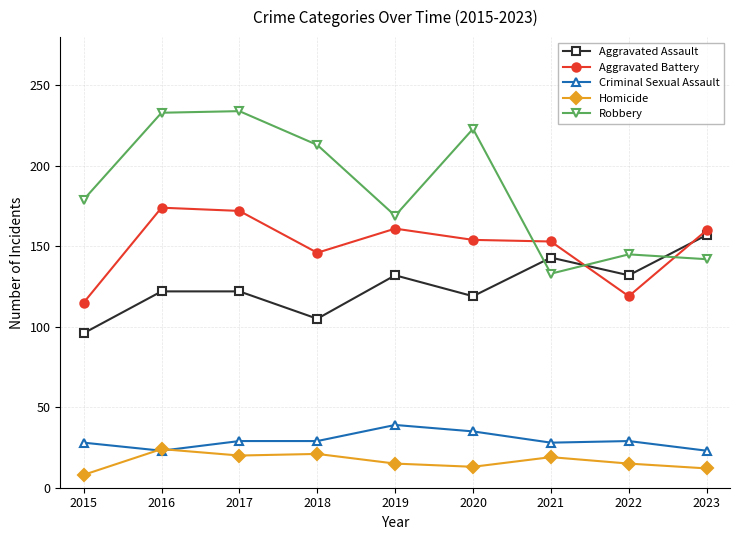

Is it true that Aggravated Battery equals 62 at 2018?

False